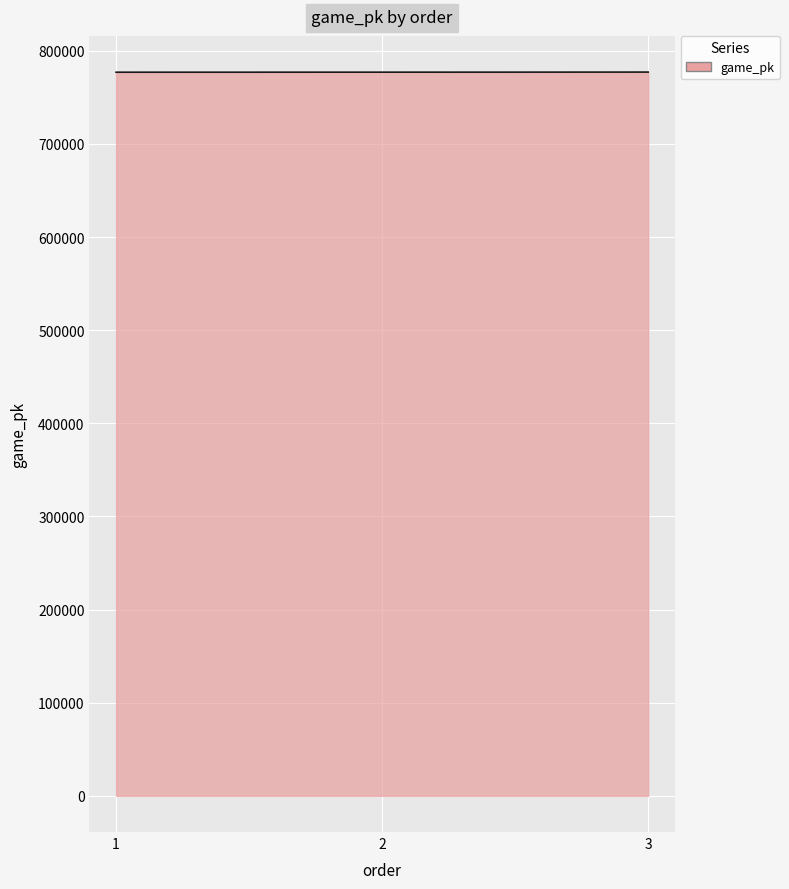

Count the number of values greater than 777100.

150